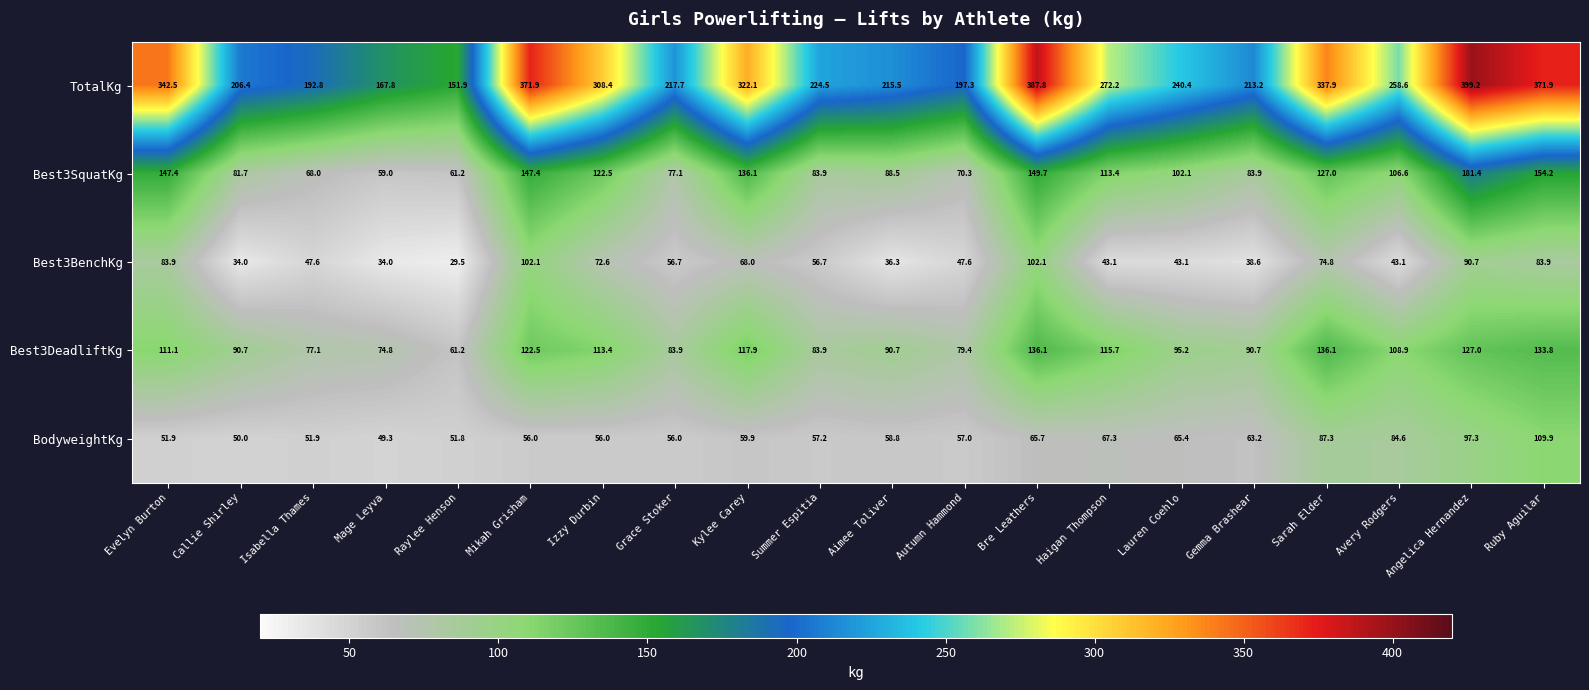

The value of BodyweightKg at Gemma Brashear is 87.5. True or false?

False